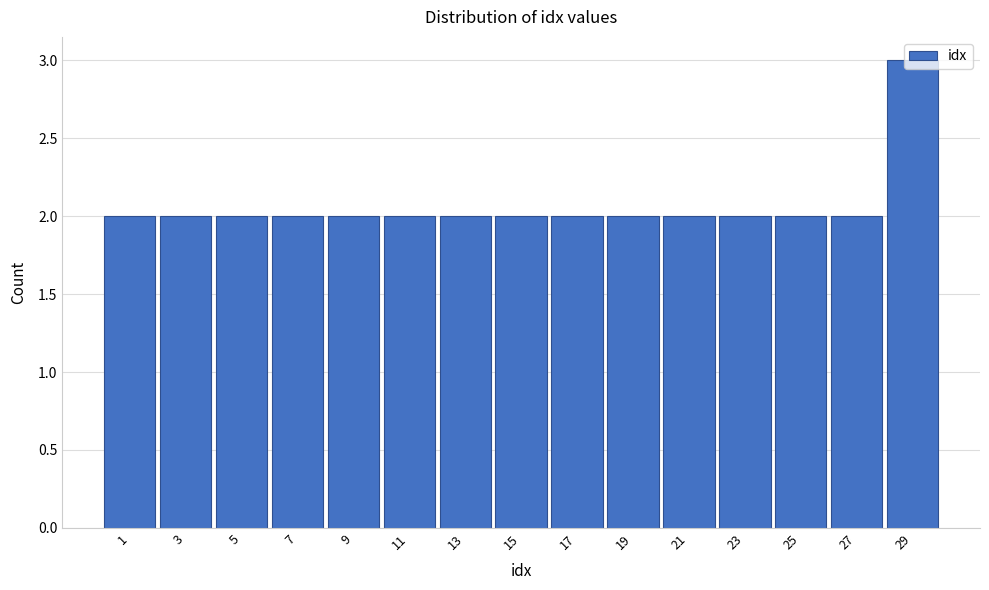

Which range on the x-axis has the tallest bar?

28 to 30